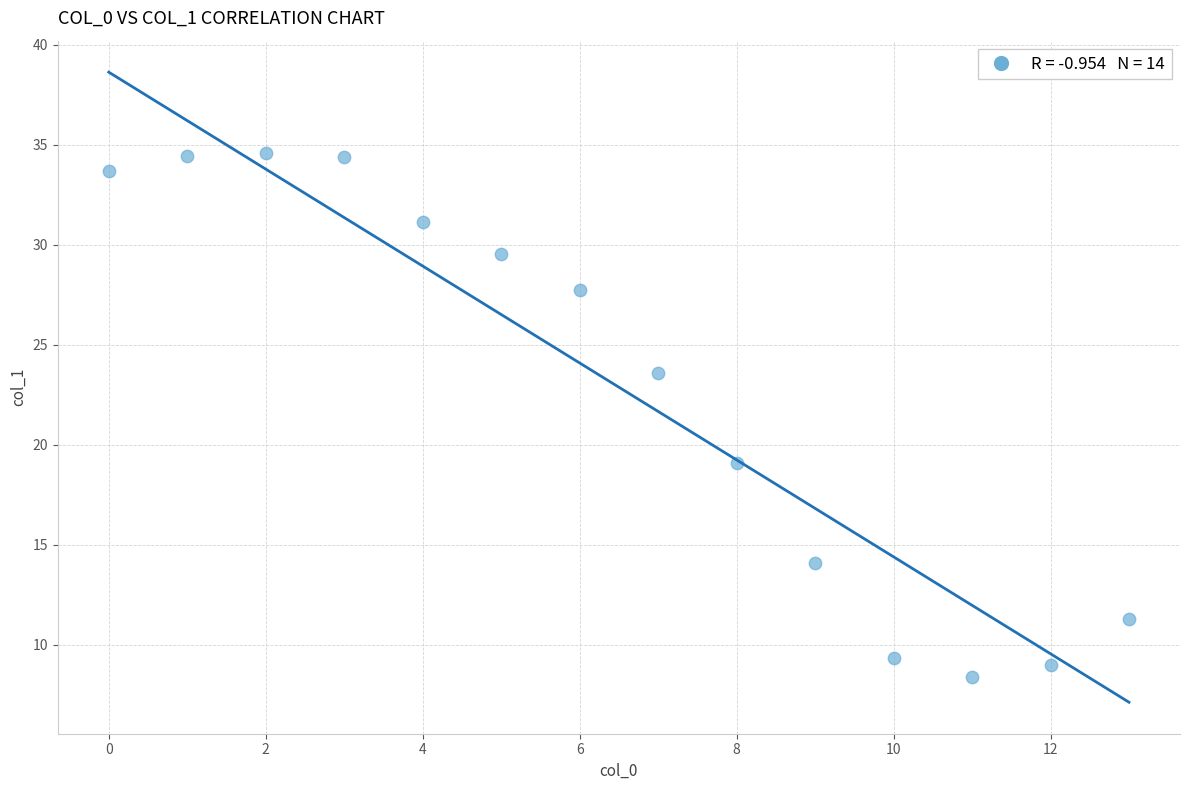

What Y value in the scatter plot is closest to 21?

19.1